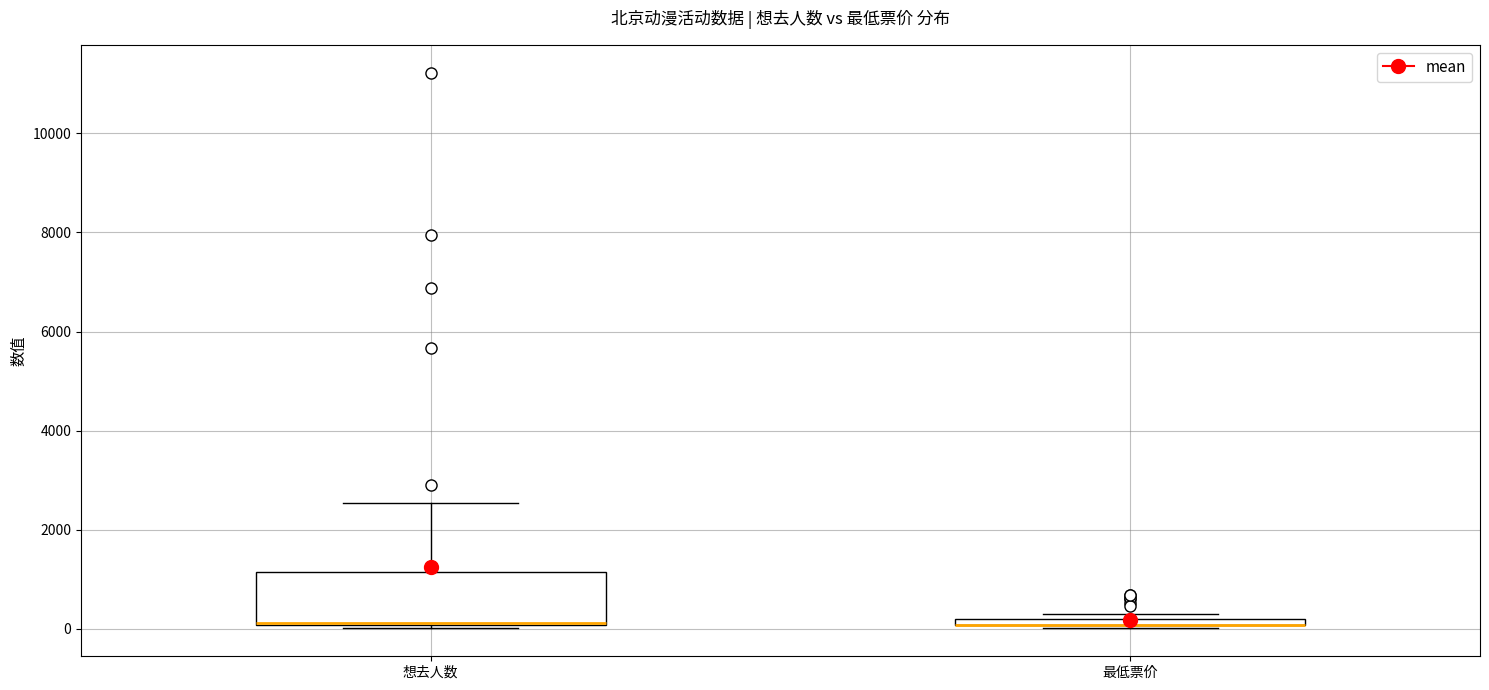

Which box is the tallest, from its lower edge to its upper edge?

想去人数